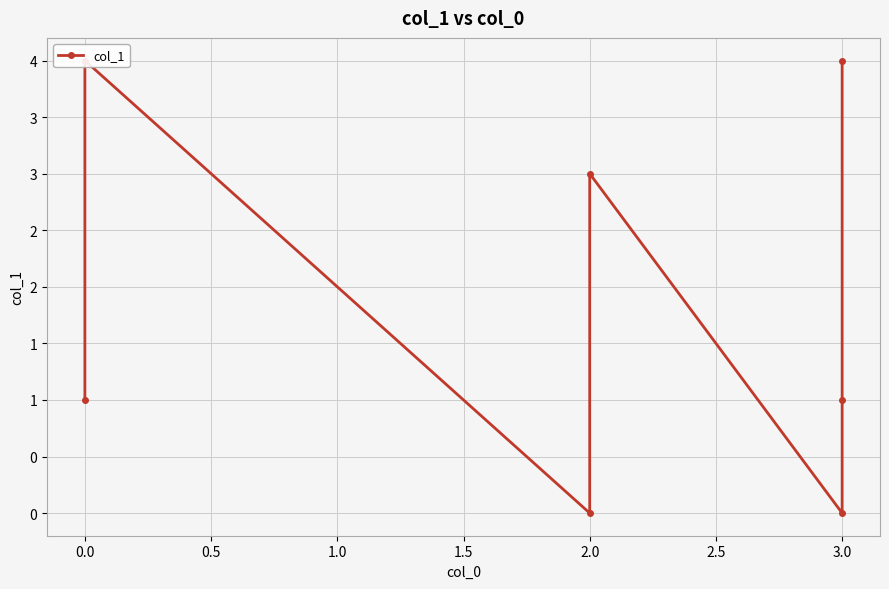

Count the number of data series in this chart.

1